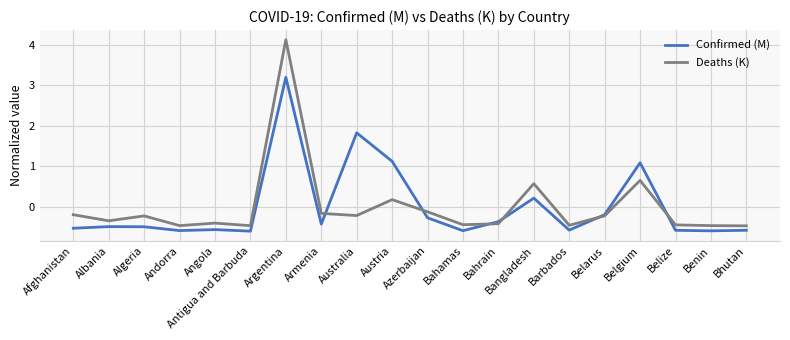

What is the total value across all series at Bhutan?

-1.1